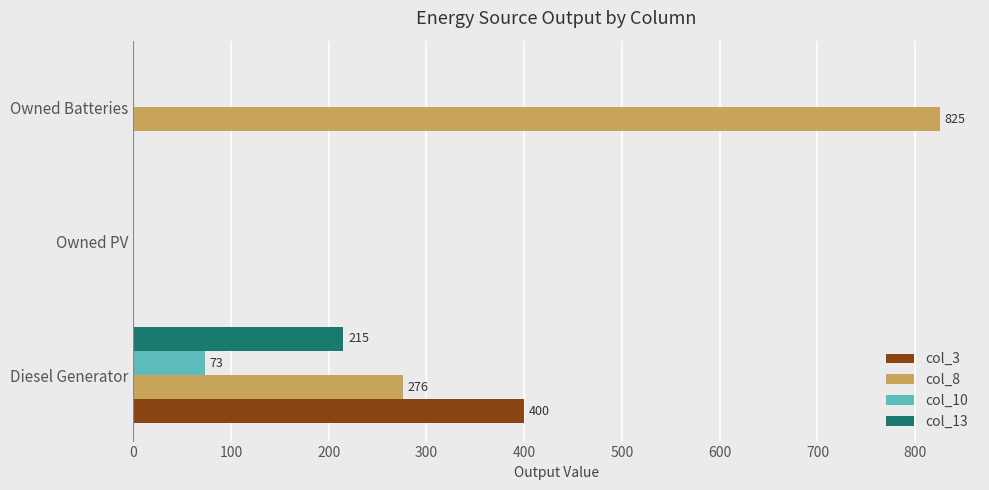

Is the value of col_8 at Diesel Generator greater than the value of col_10 at Owned PV?

Yes